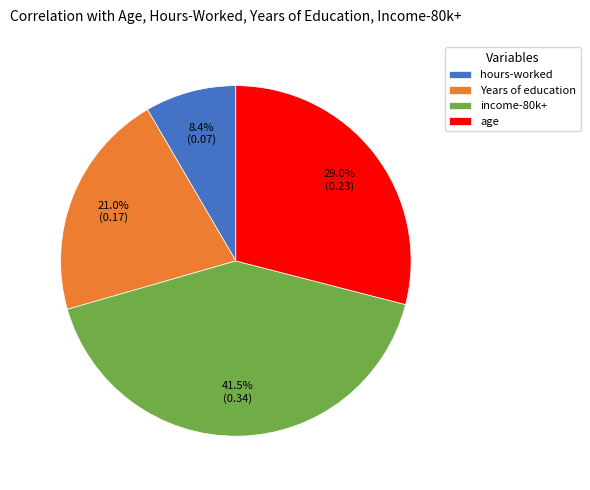

How many slices are in this pie chart?

4